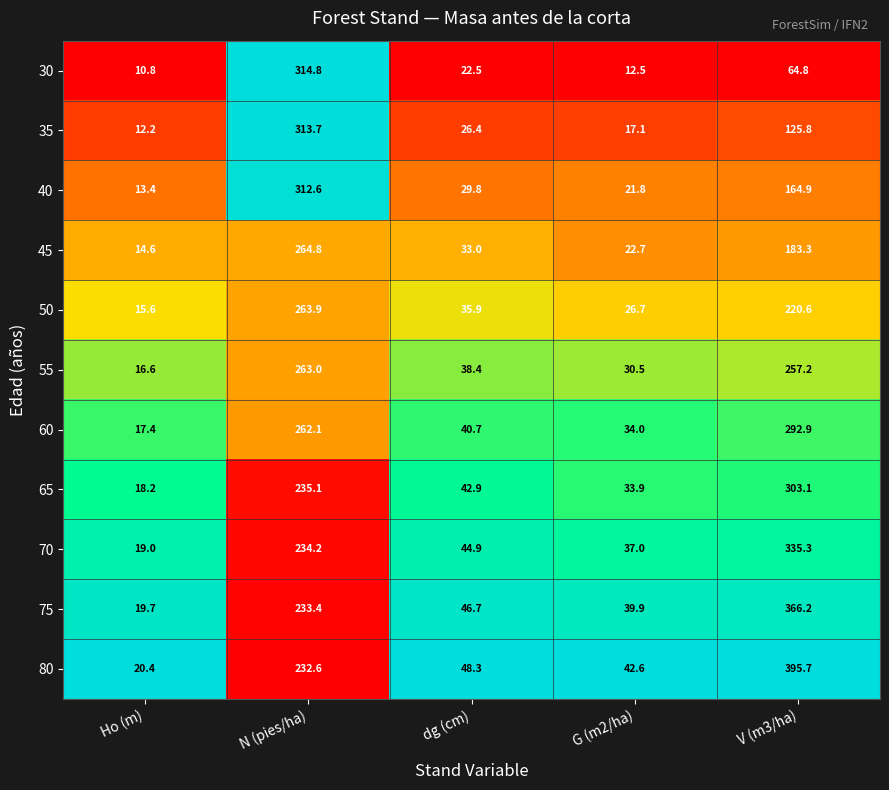

What is the total value across all series at dg (cm)?

409.5